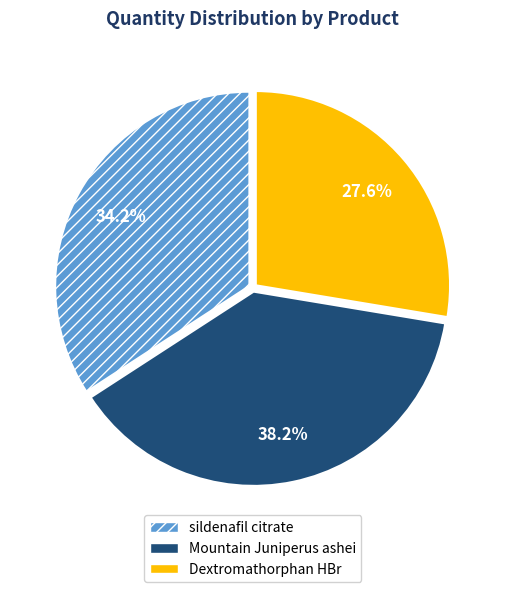

Which category has the smallest portion of the pie?

Dextromathorphan HBr